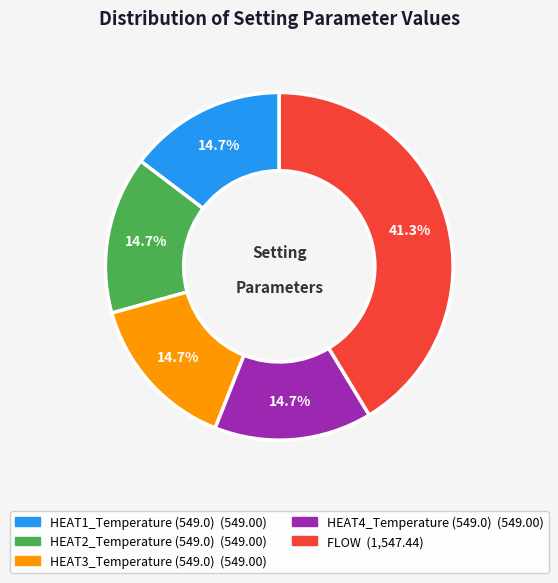

What is the ratio of the value at HEAT2_Temperature (549.0) to the value at HEAT3_Temperature (549.0)?

1.0